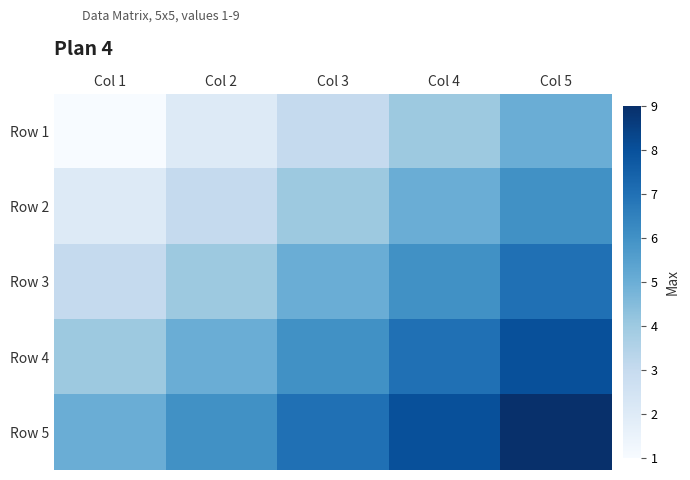

Reading left to right, extract all data points from this chart.

Row 1: Col 1=1	Col 2=2	Col 3=3	Col 4=4	Col 5=5
Row 2: Col 1=2	Col 2=3	Col 3=4	Col 4=5	Col 5=6
Row 3: Col 1=3	Col 2=4	Col 3=5	Col 4=6	Col 5=7
Row 4: Col 1=4	Col 2=5	Col 3=6	Col 4=7	Col 5=8
Row 5: Col 1=5	Col 2=6	Col 3=7	Col 4=8	Col 5=9